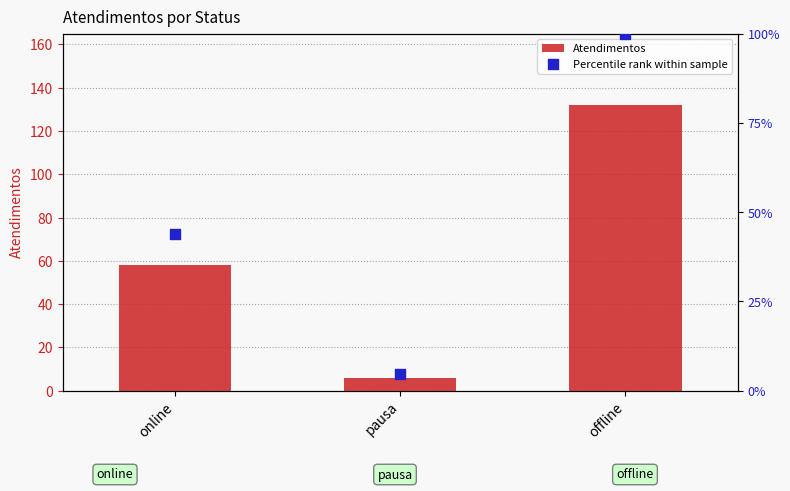

Which series reaches the minimum Y coordinate?

Percentile rank within sample